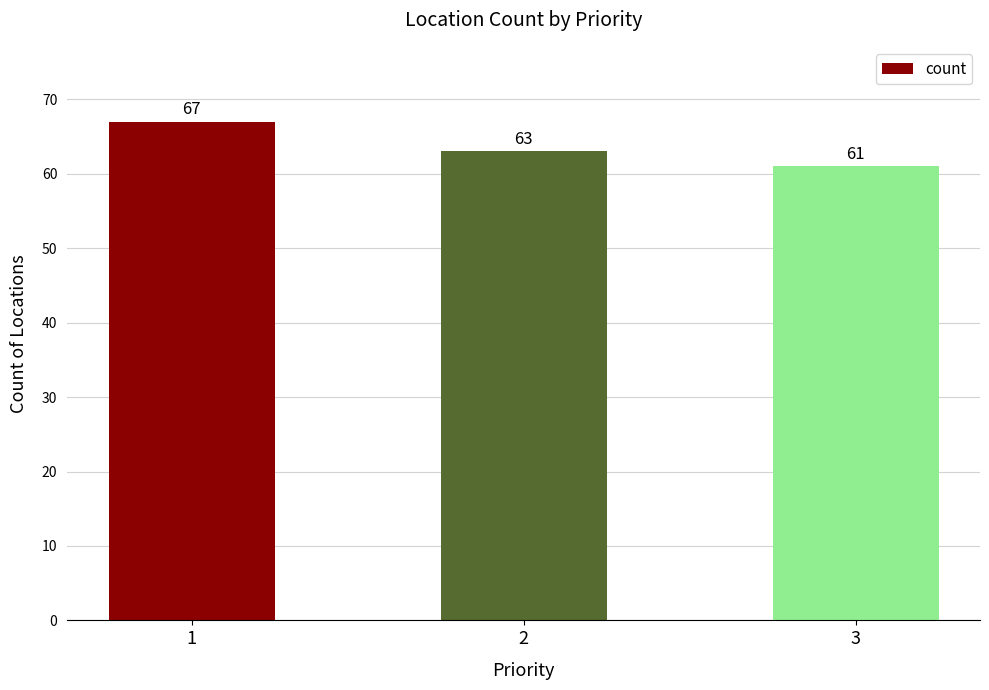

What is the value of the 2nd bar from the left?

63